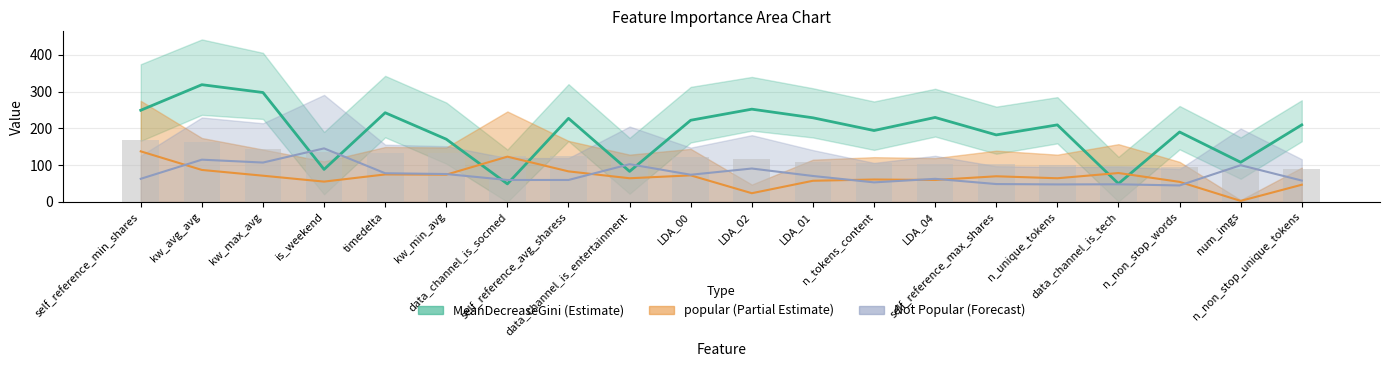

Reading right to left, what are all the values shown in this chart?

MeanDecreaseGini: 209.4	107.7	190.0	49.5	209.4	182.2	229.6	194.0	228.7	252.2	222.0	82.8	227.2	48.9	170.5	242.5	88.3	297.5	318.7	249.2
Not Popular: 58.0	99.7	44.6	47.8	47.4	48.4	62.6	53.0	70.4	90.7	73.8	102.4	59.5	59.5	75.7	77.8	145.5	106.9	114.8	62.7
popular: 46.6	2.6	54.4	78.5	64.2	69.6	59.5	60.8	57.4	23.5	72.1	64.2	82.9	123.0	74.0	74.6	55.1	71.2	86.8	137.4